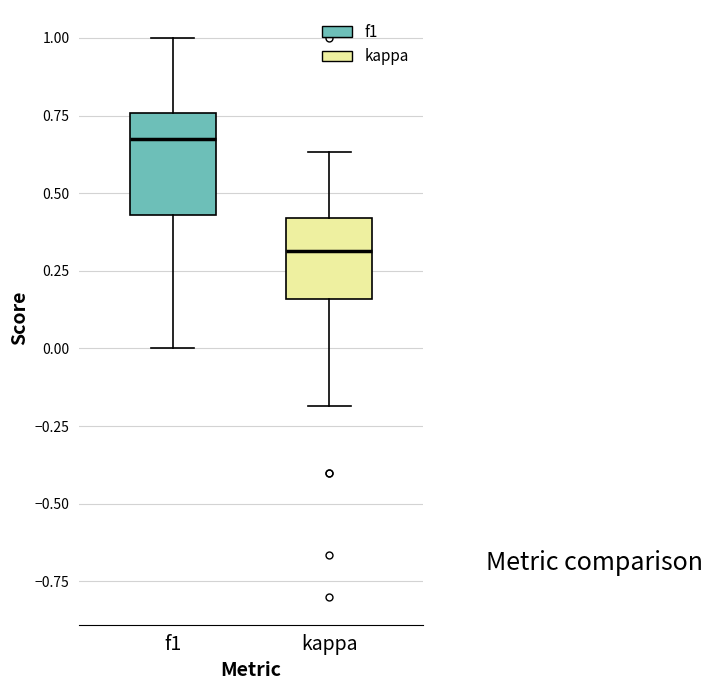

Where does the upper whisker of the box for kappa end on the y-axis? The values are not printed on the chart, so give them approximately, as read against the axis.

0.65